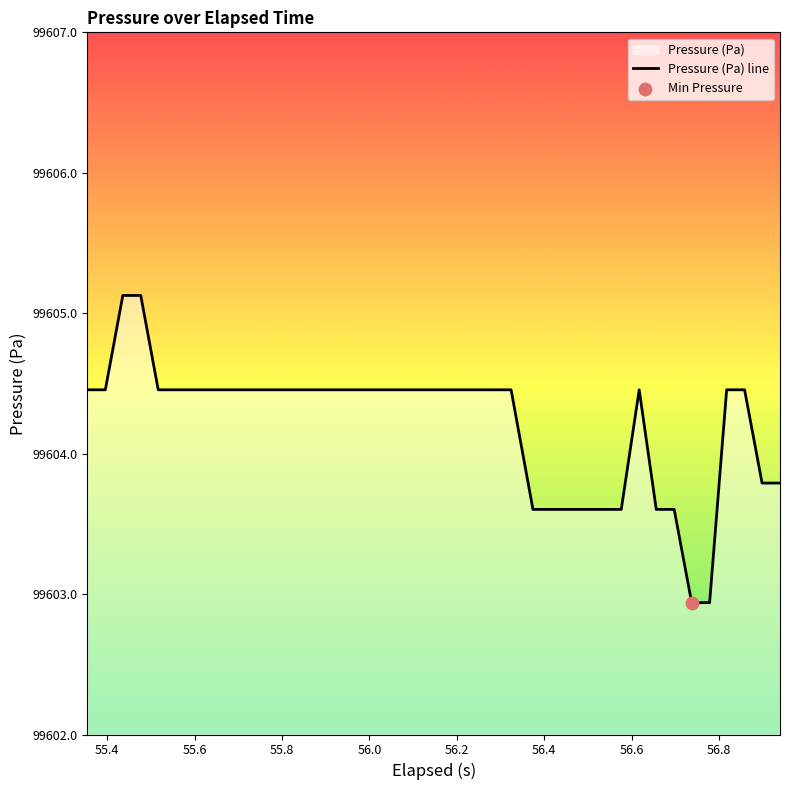

What is the difference between the maximum and minimum values?

2.2